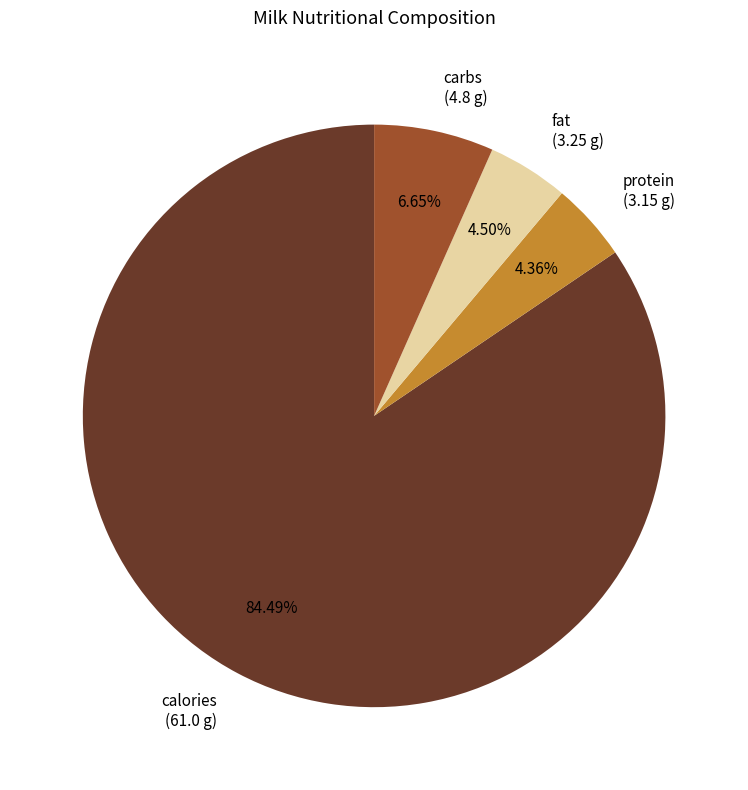

To the nearest percent, what portion does protein represent?

4%